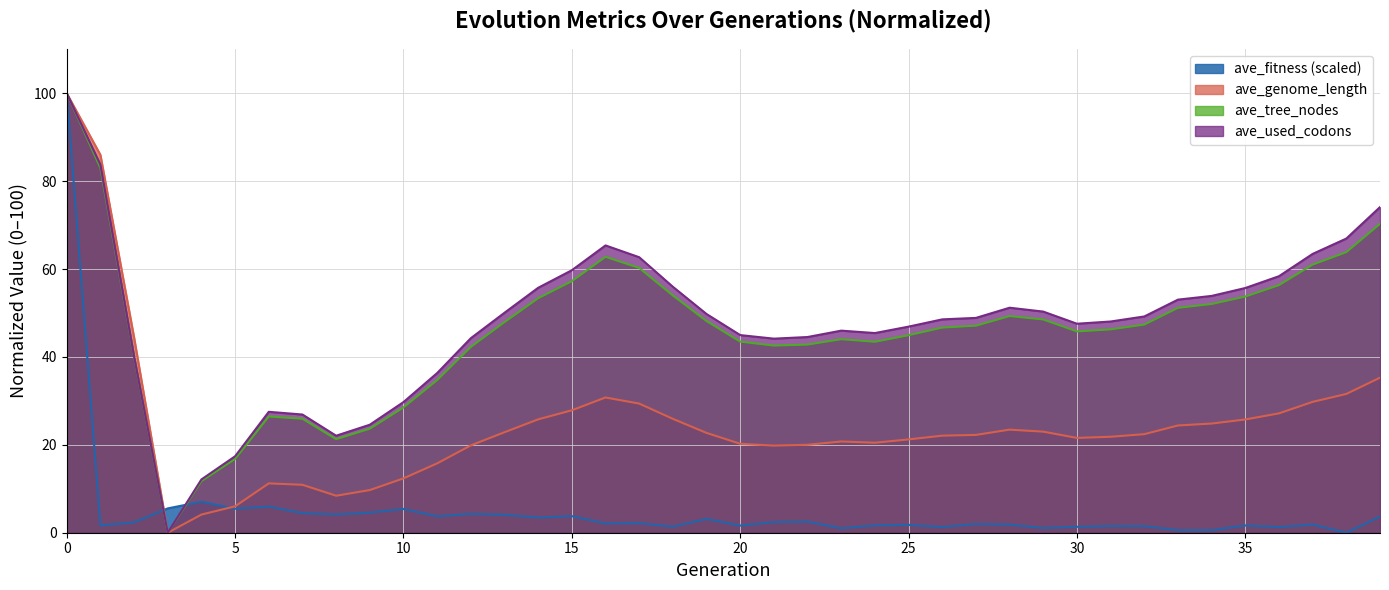

True or false: ave_tree_nodes and ave_genome_length intersect in this chart.

False